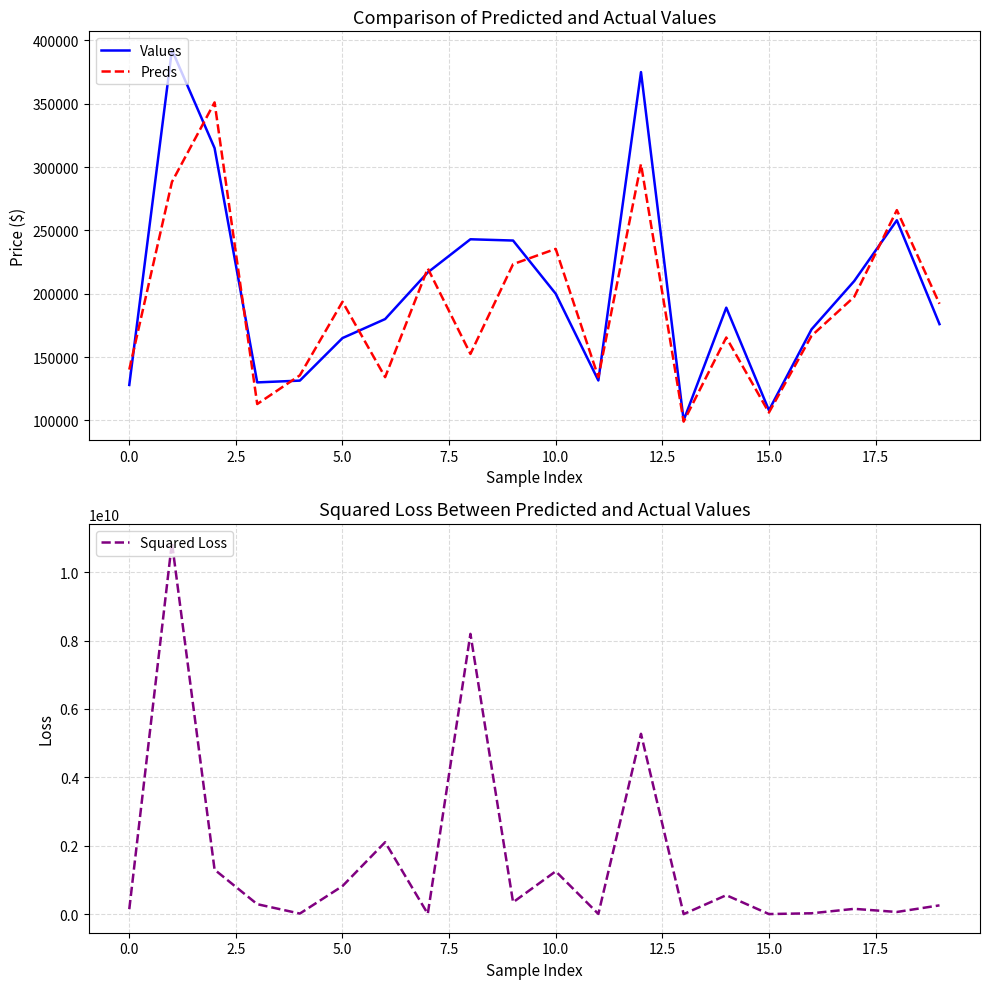

What is the minimum value for Preds?

99013.8